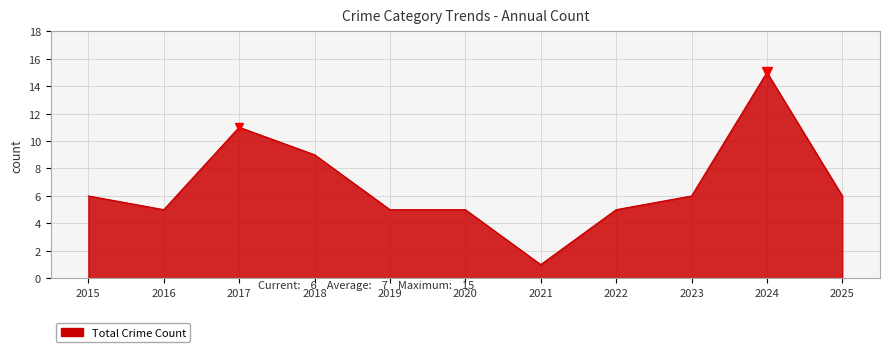

Reading left to right, list all the values displayed in this chart.

6	5	11	9	5	5	1	5	6	15	6